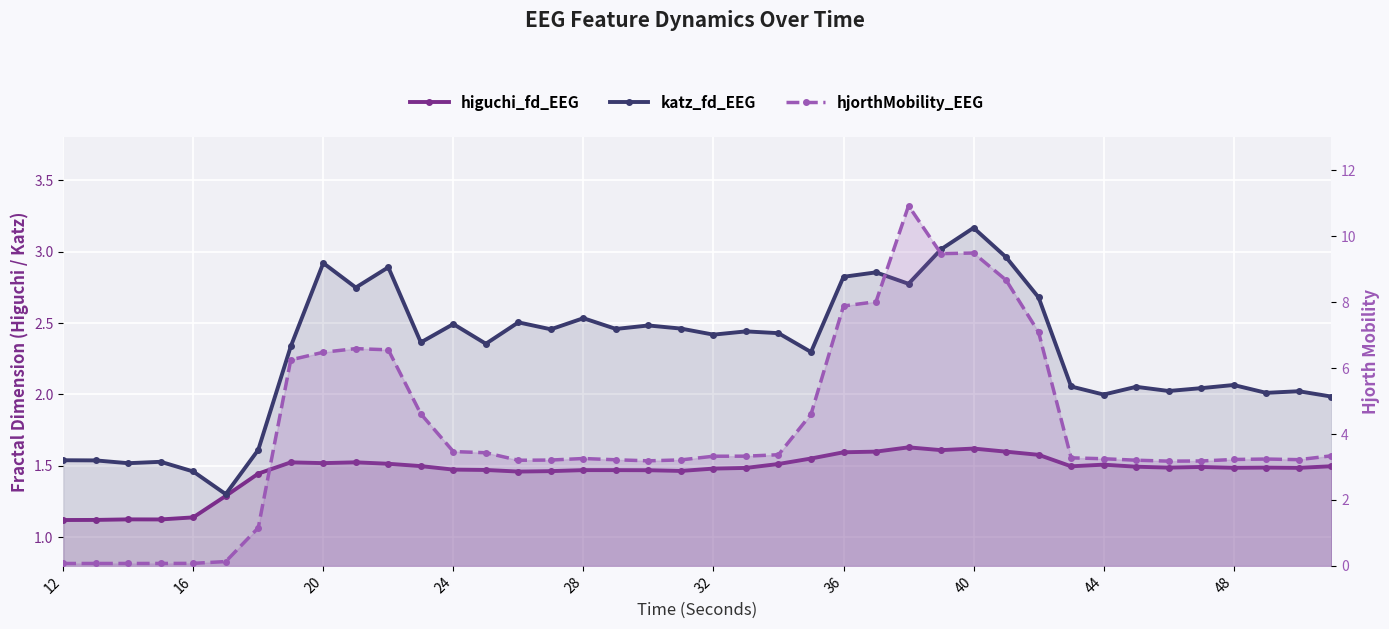

How many data points in katz_fd_EEG are above 2?

31